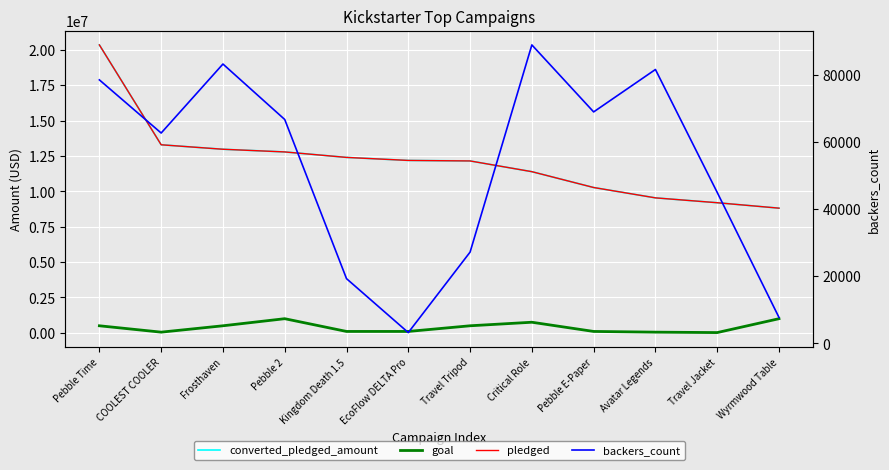

What is the highest value of the backers_count series?

88887